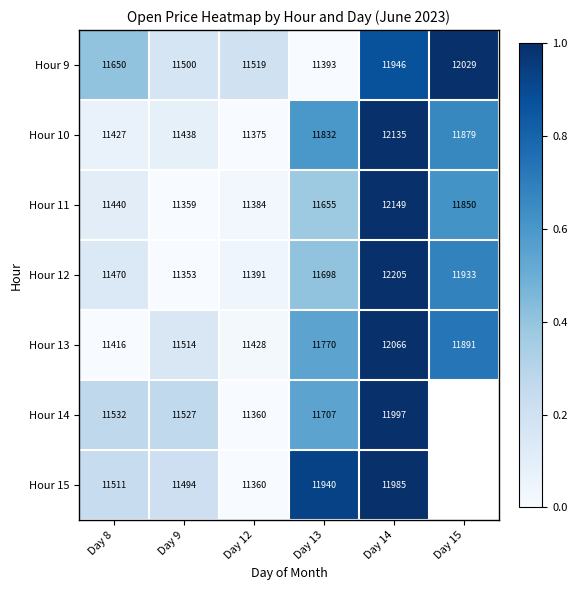

The Hour 15 series shows 15290 at Day 12. True or false?

False